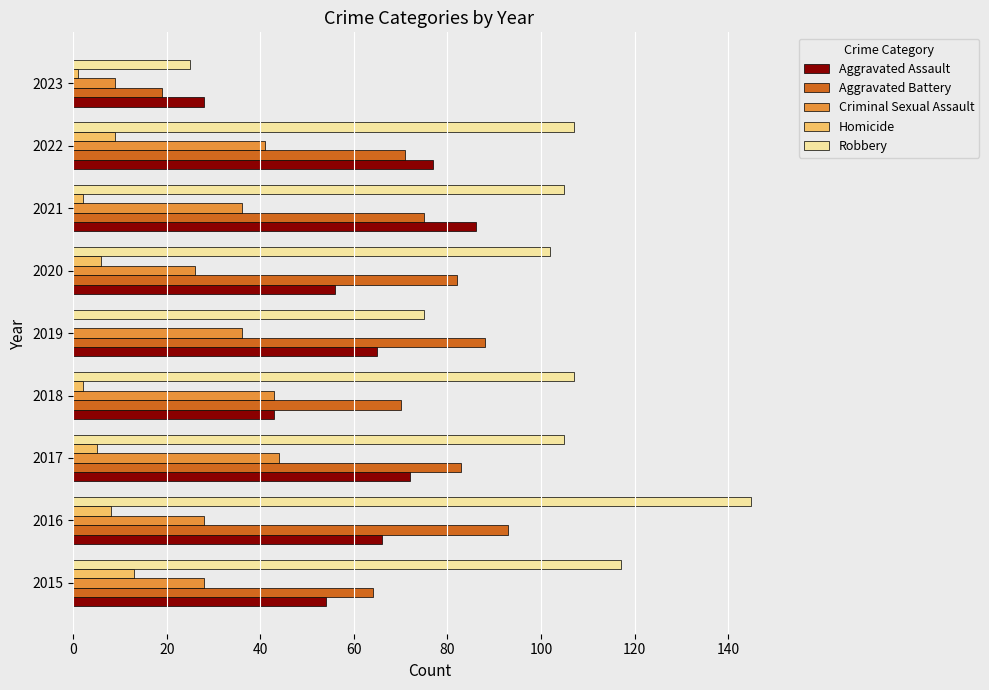

The Aggravated Battery series shows 75 at 2021. True or false?

True